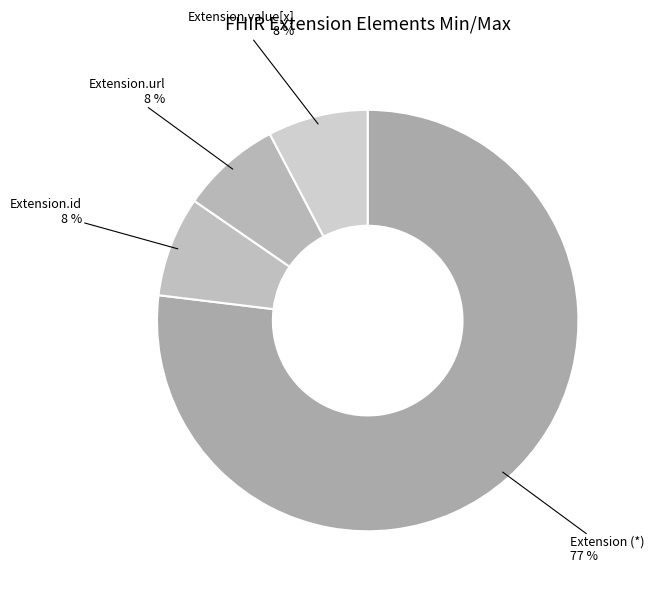

How many segments does this pie chart have?

4